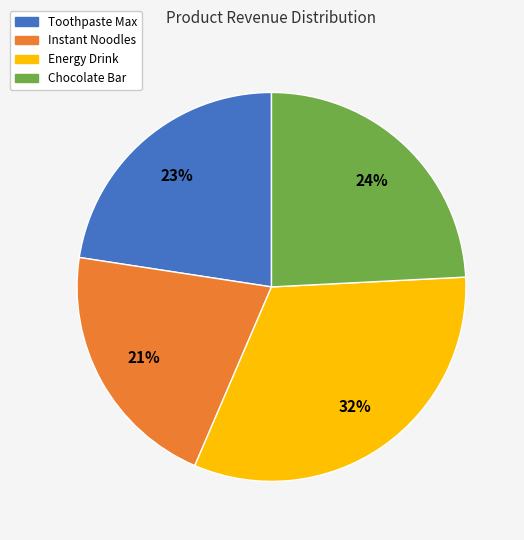

Combined, do Instant Noodles and Toothpaste Max account for over 50%?

No